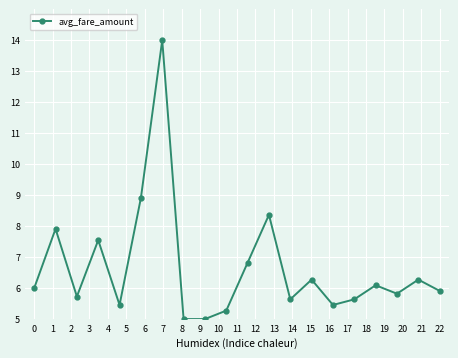

What is the minimum value shown in the chart?

5.0